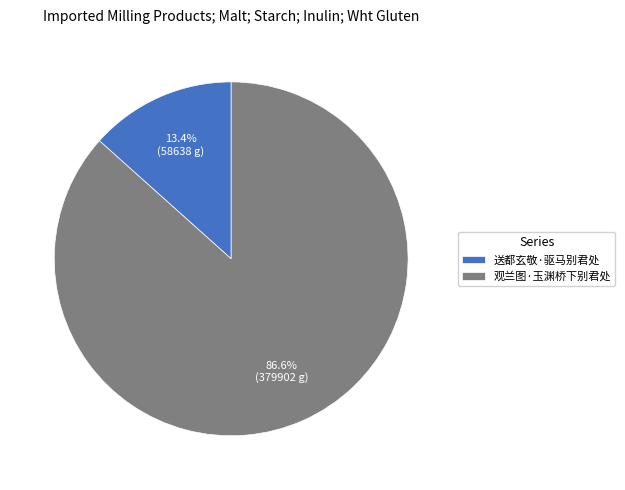

How many slices are in this pie chart?

2